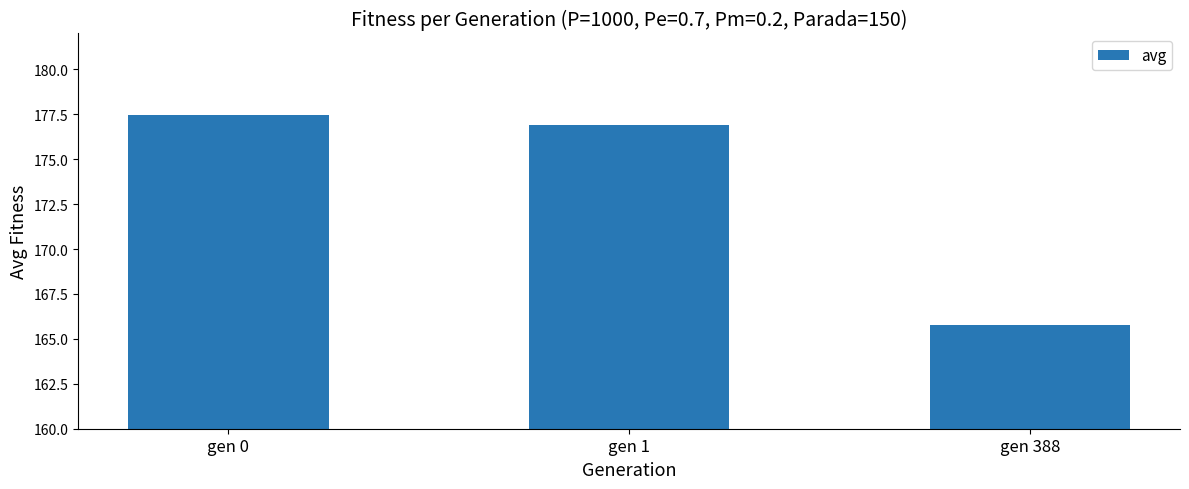

Reading left to right, transcribe all the data shown in this chart.

gen 0=177.5	gen 1=176.9	gen 388=165.8